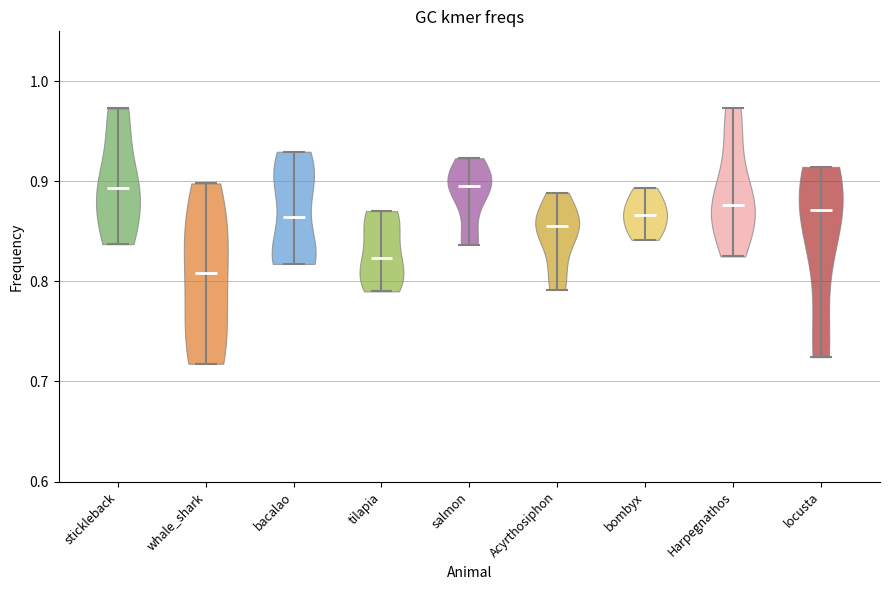

Reading left to right, read every violin against the y-axis: where its median line is, and the lowest and highest points it reaches. The values are not printed on the chart, so give them approximately, as read against the axis.

stickleback: median line 0.89, lowest point 0.84, highest point 0.97
whale_shark: median line 0.81, lowest point 0.72, highest point 0.90
bacalao: median line 0.86, lowest point 0.82, highest point 0.93
tilapia: median line 0.82, lowest point 0.79, highest point 0.87
salmon: median line 0.90, lowest point 0.84, highest point 0.92
Acyrthosiphon: median line 0.86, lowest point 0.79, highest point 0.89
bombyx: median line 0.87, lowest point 0.84, highest point 0.89
Harpegnathos: median line 0.88, lowest point 0.82, highest point 0.97
locusta: median line 0.87, lowest point 0.72, highest point 0.91